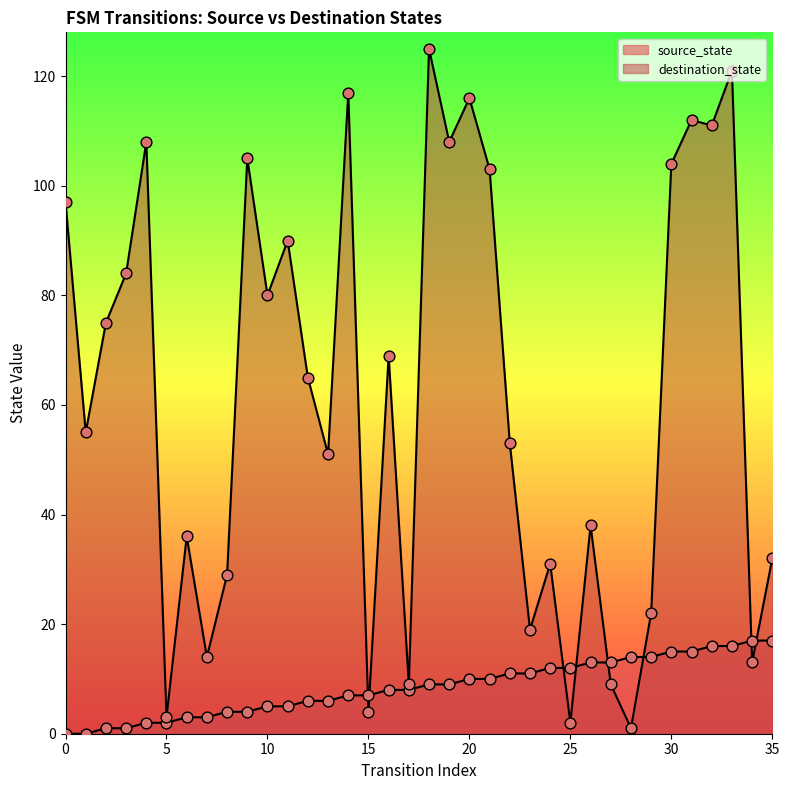

Is the value of destination_state at 18 greater than the value of source_state at 18?

Yes